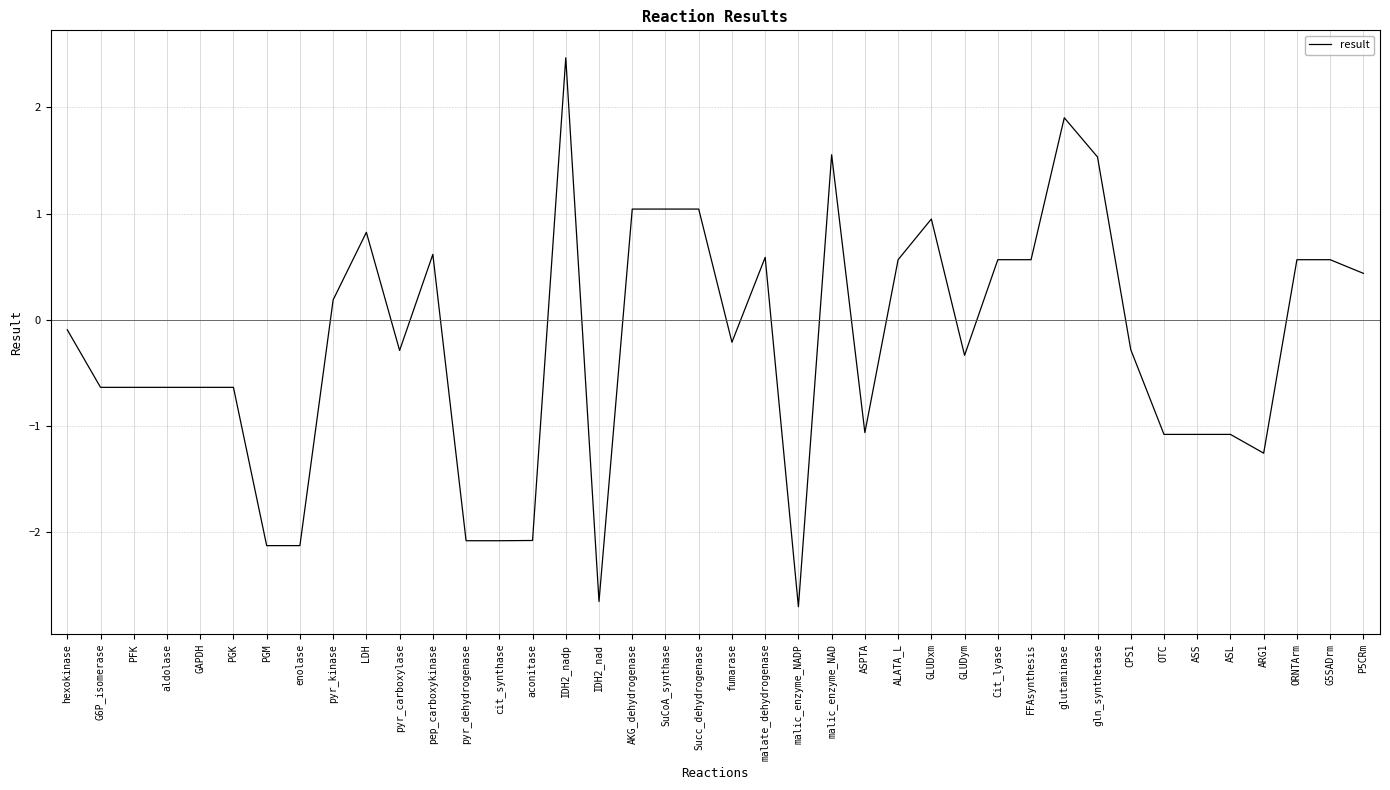

The chart shows a value of 0.6 at SuCoA_synthase. True or false?

False